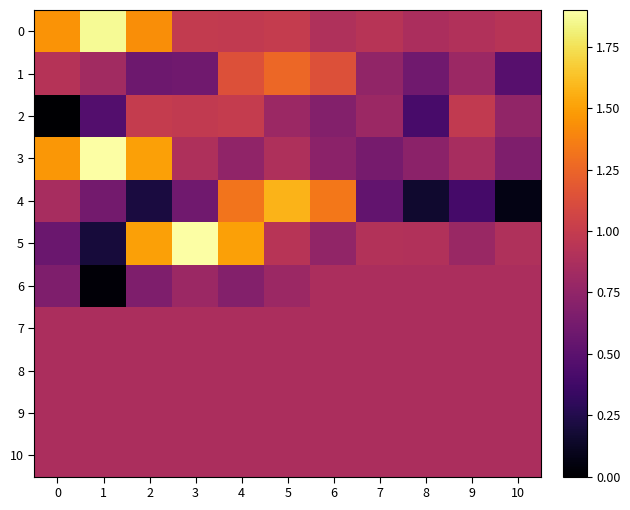

What is the maximum value shown in the chart?

2.0